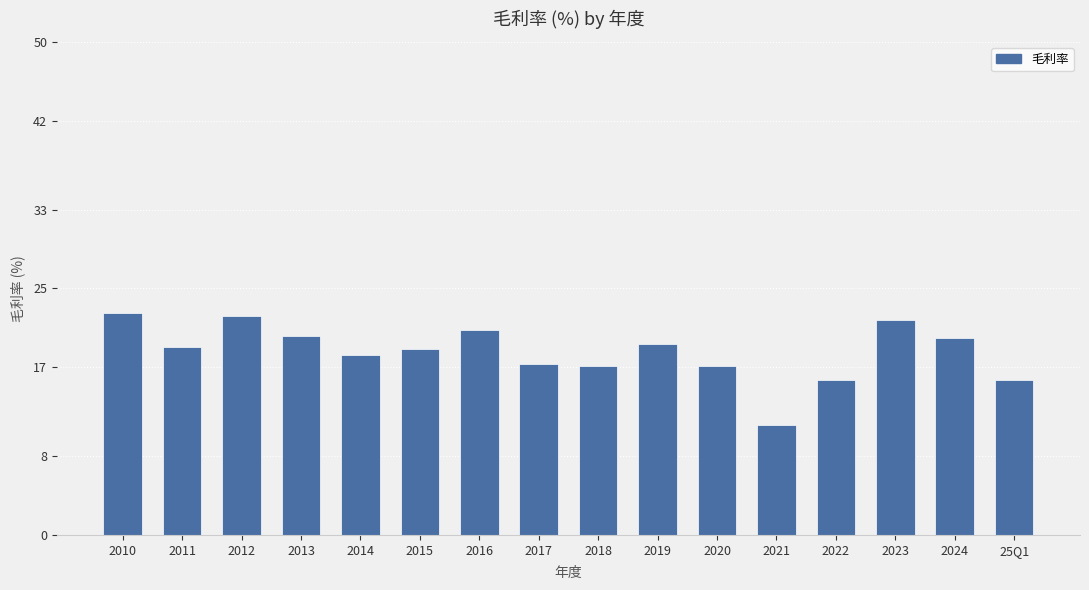

How many bars are there in total?

16